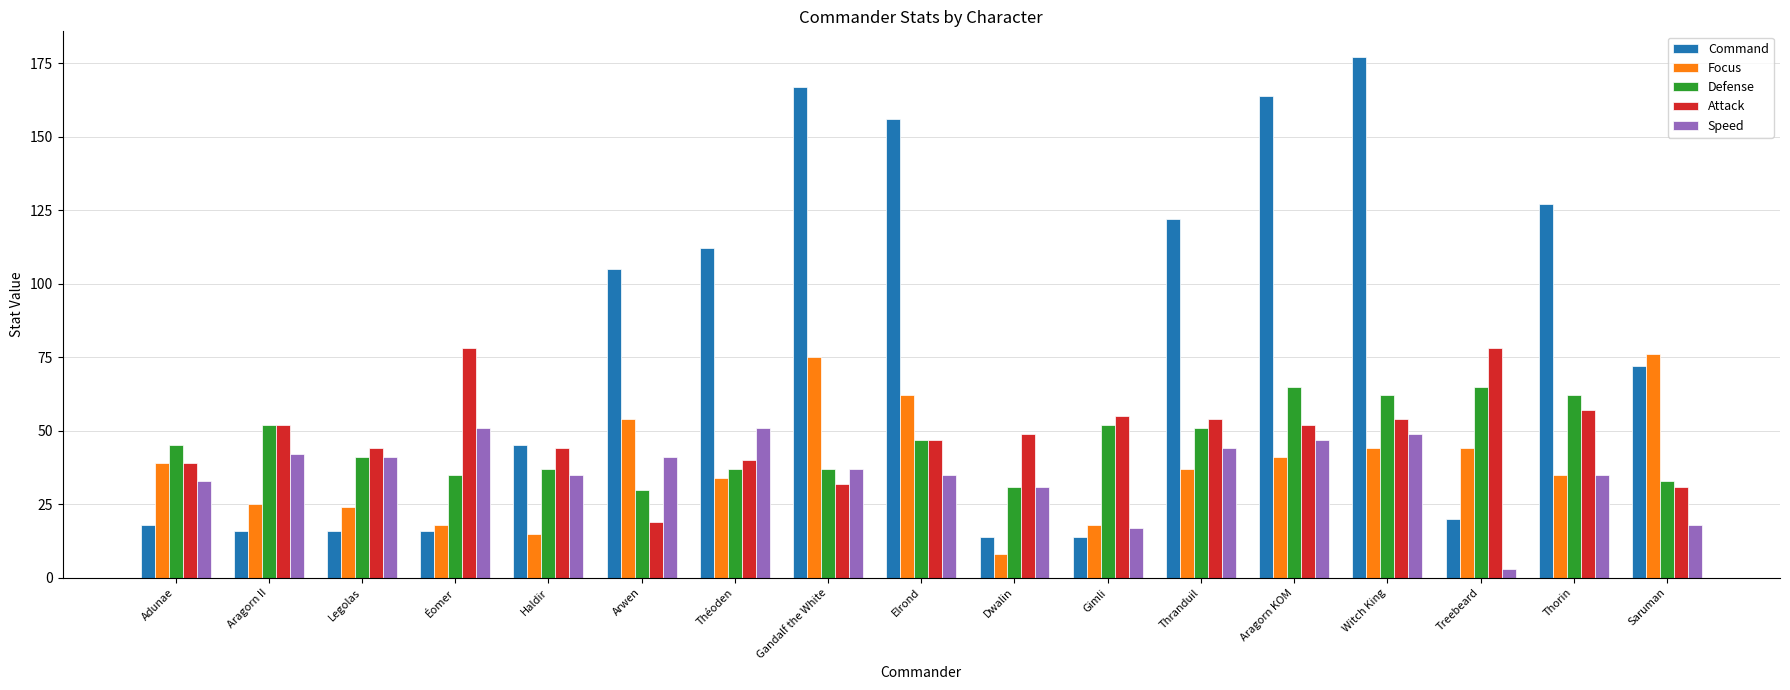

What is the greatest value displayed?

177